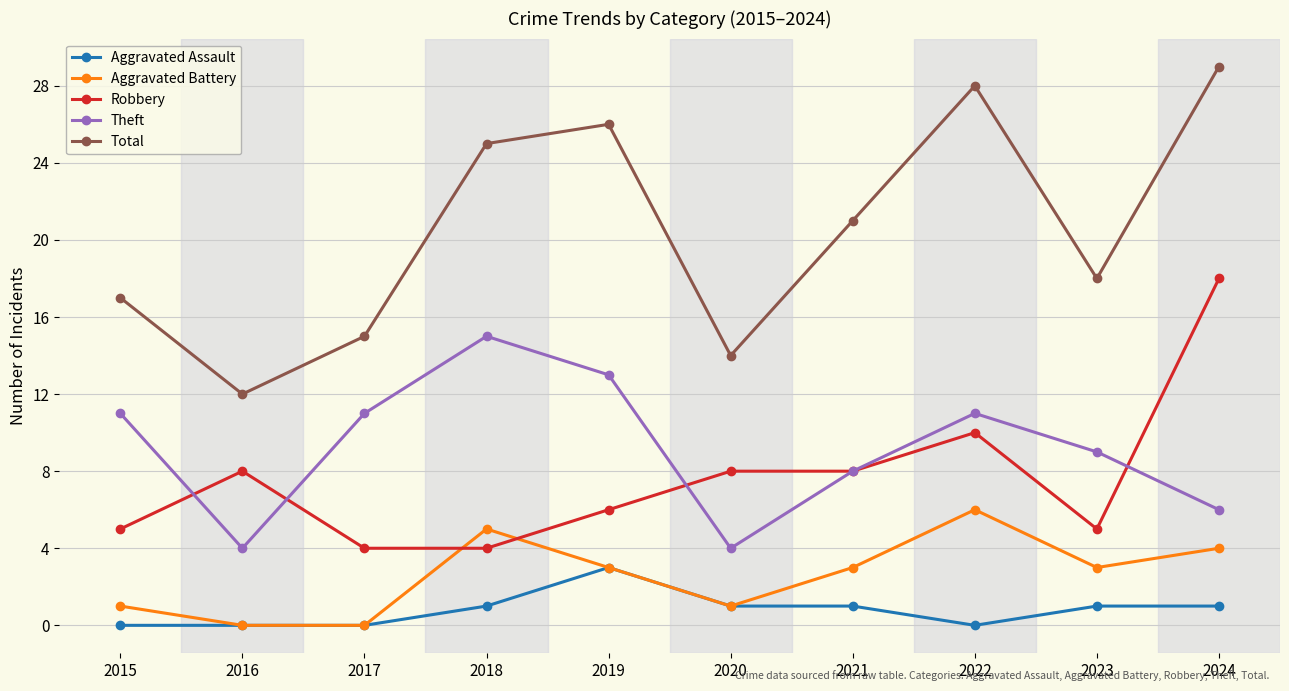

What is the total value across all series at 2017?

30